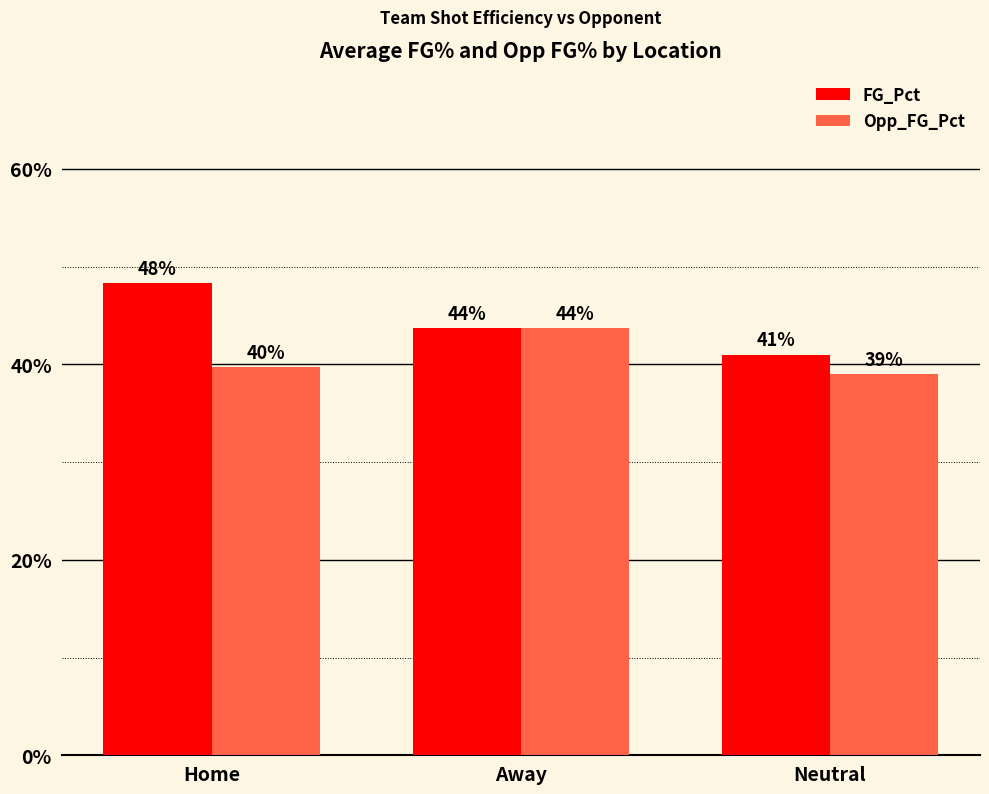

What is the minimum value for FG_Pct?

0.4